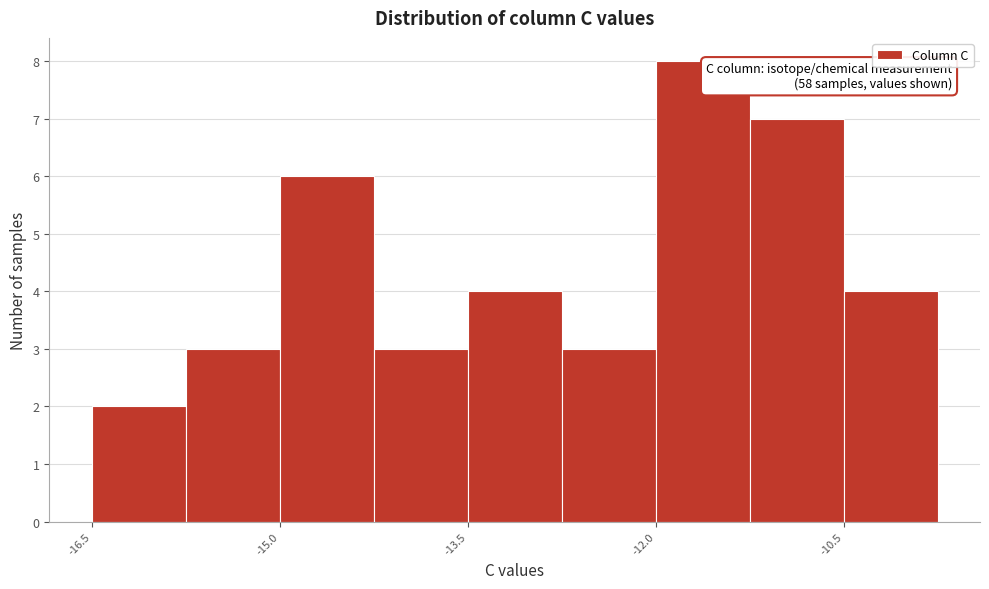

Around what value on the x-axis is the tallest bar? Give the approximate position of its centre, as read against the axis.

-11.6